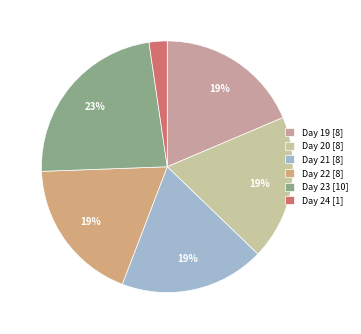

How many slices are in this pie chart?

6